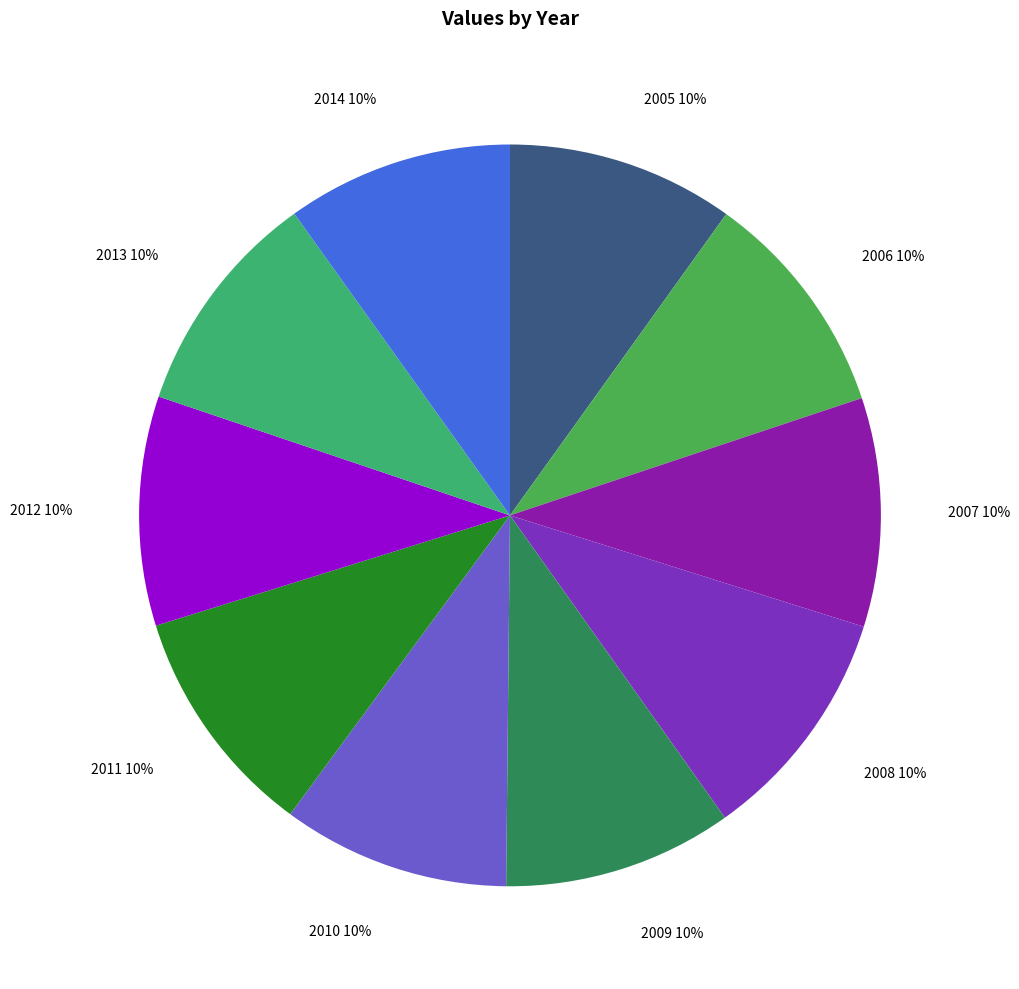

Count the number of slices in the pie.

10